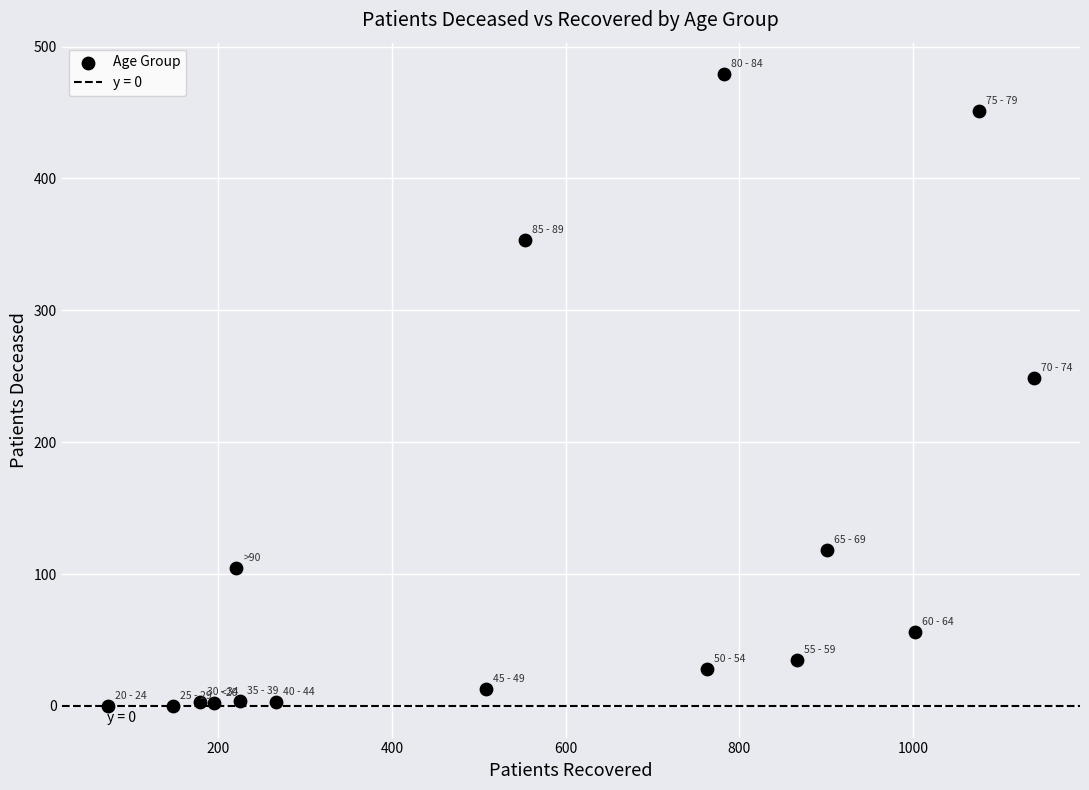

What is the range of X values (max minus min)?

1066